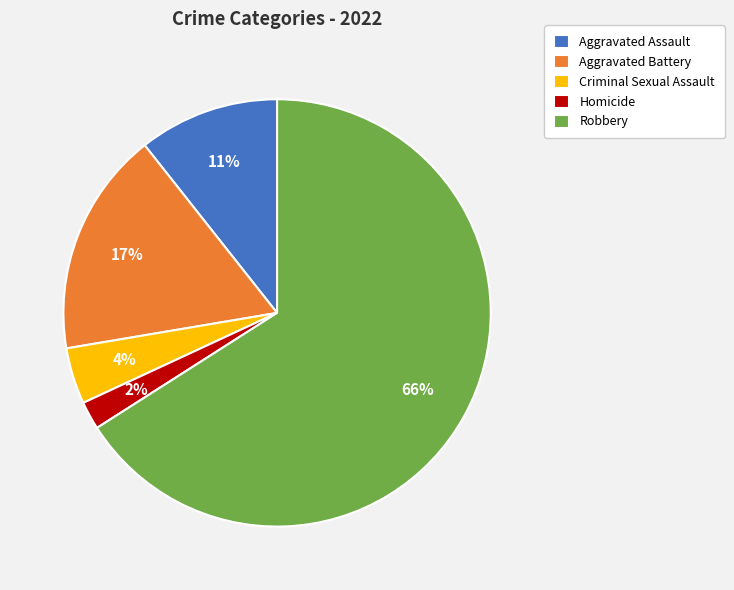

To the nearest percent, what percentage of the pie is Aggravated Assault?

11%